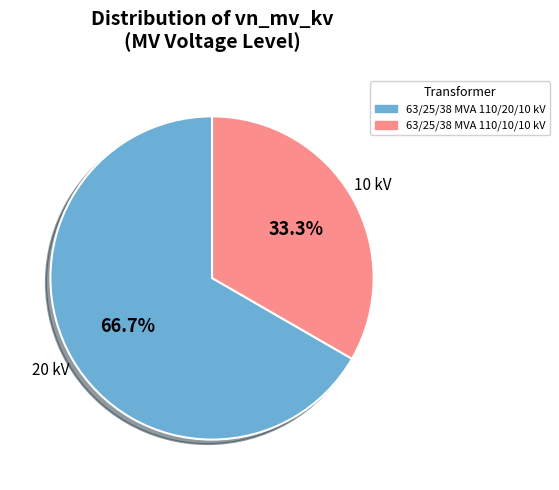

To the nearest percent, what is the average slice percentage?

50%